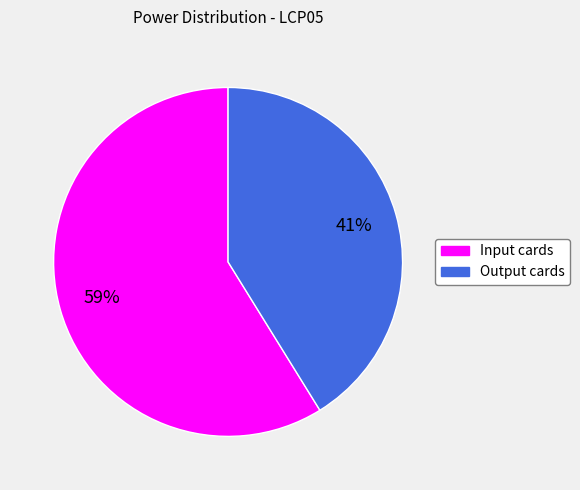

Is the sum of Output cards and Input cards greater than half?

Yes